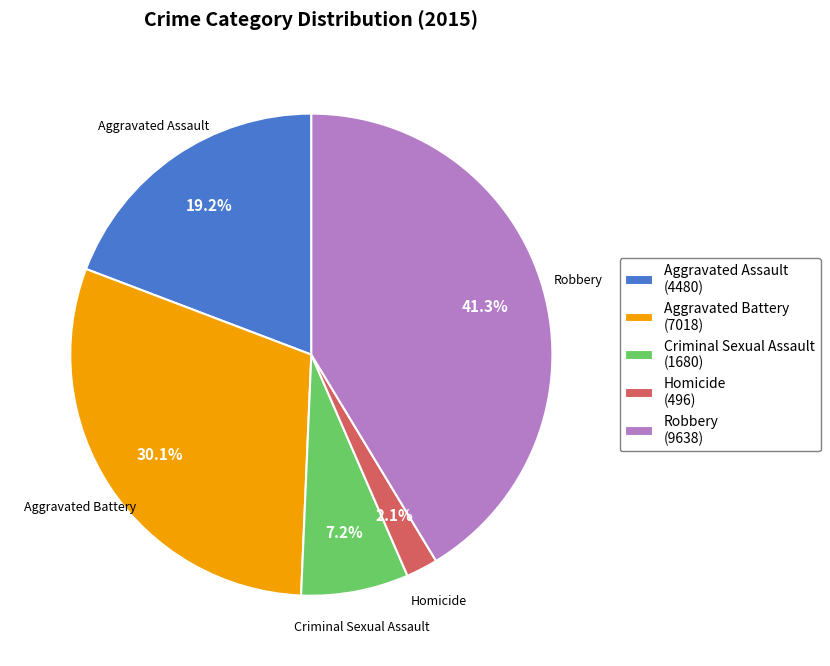

The Criminal Sexual Assault slice represents 19% of the pie. True or false?

False